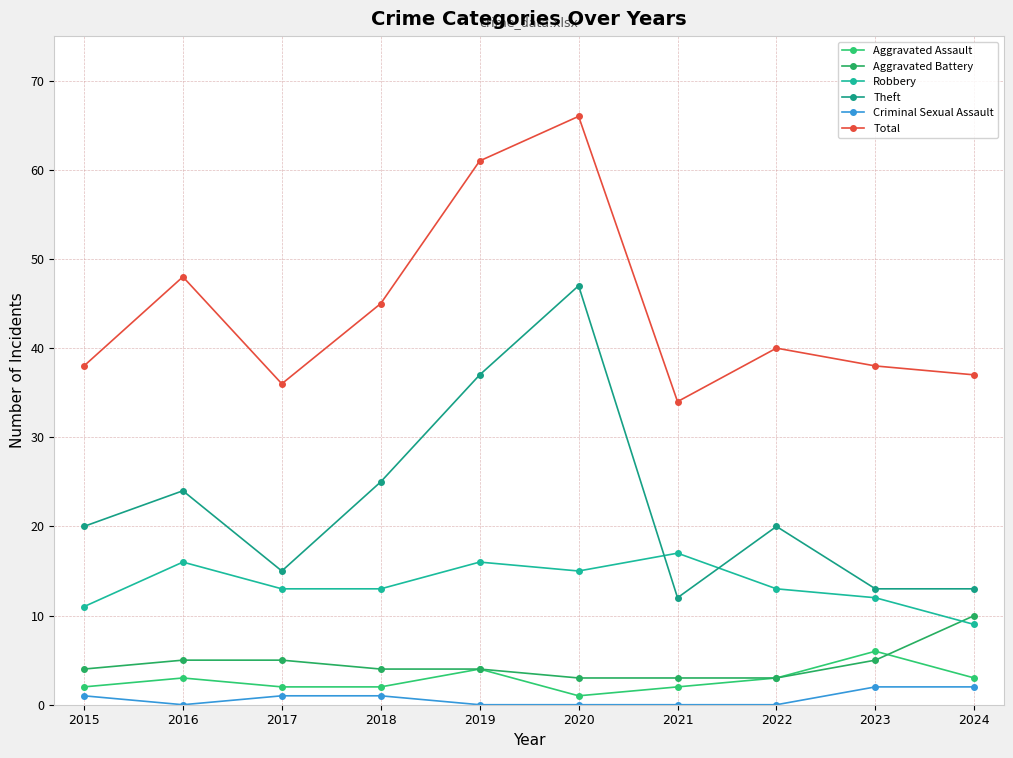

What is the value of the Robbery point at the 8th from the left?

13